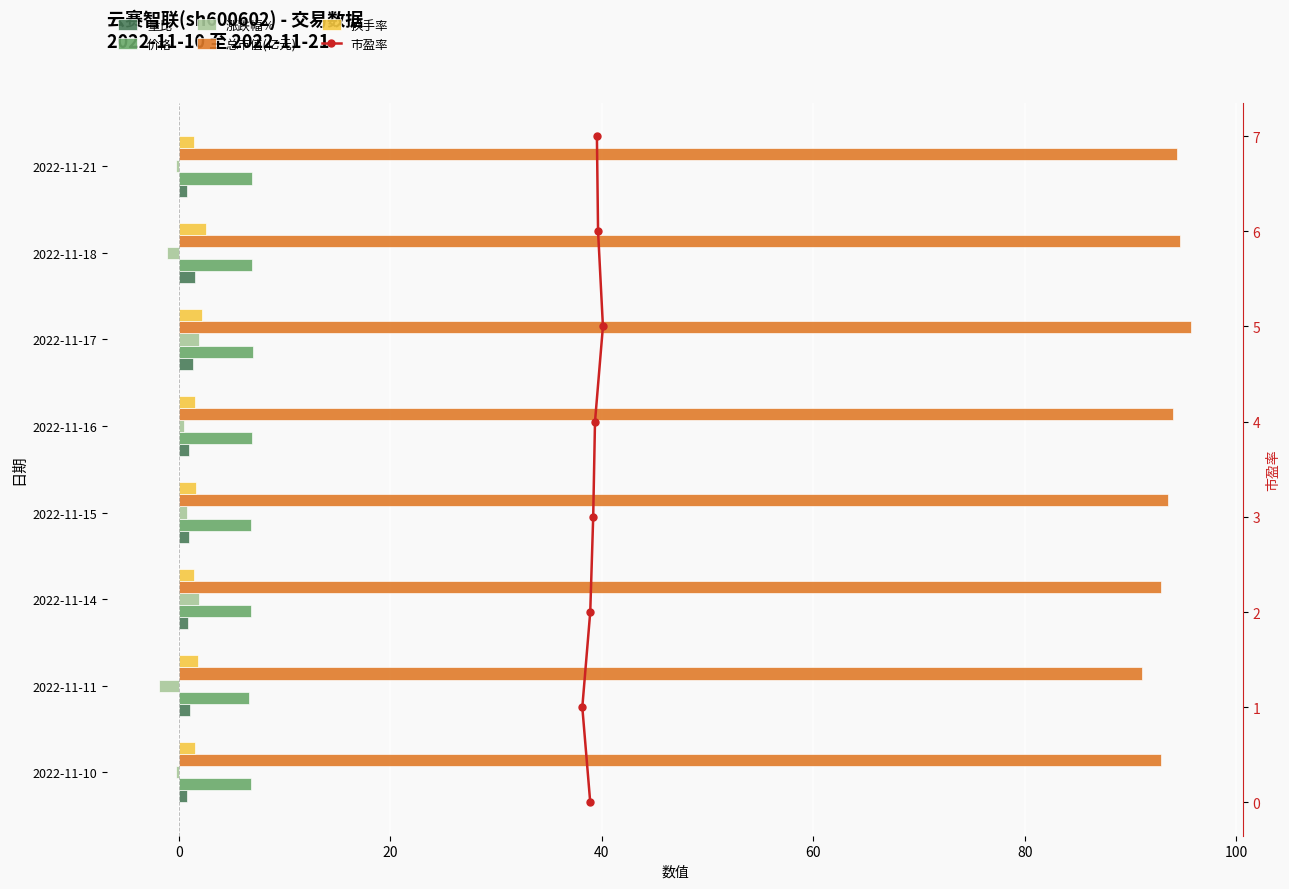

Is the value of 量比 at 2022-11-11 greater than the value of 总市值(亿元) at 2022-11-14?

No